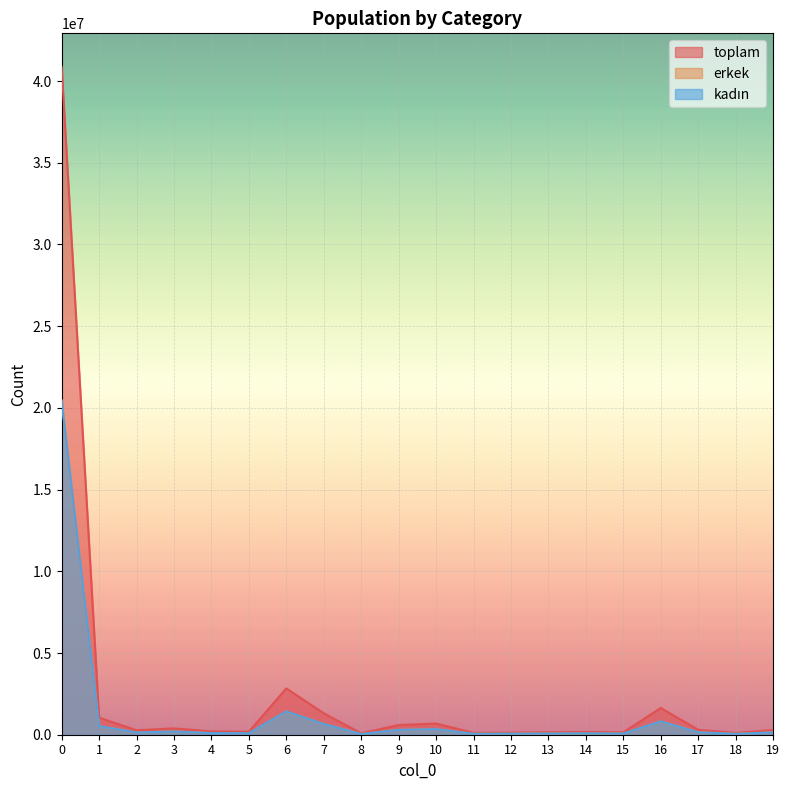

List the series in order of their peak value, highest first.

toplam, erkek, kadın